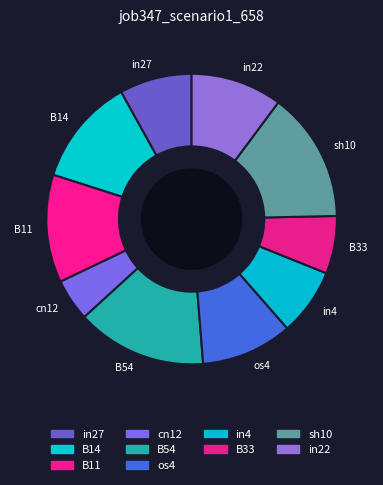

Count the number of slices in the pie.

10